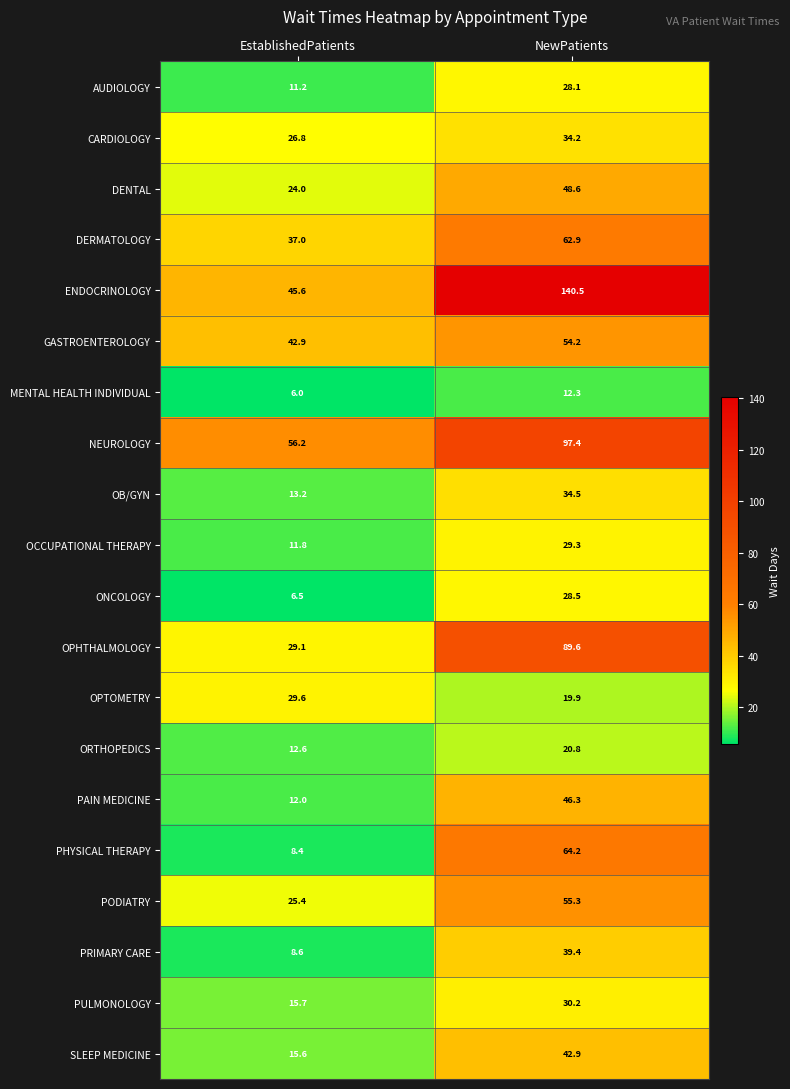

At which label does MENTAL HEALTH INDIVIDUAL first exceed 12?

NewPatients